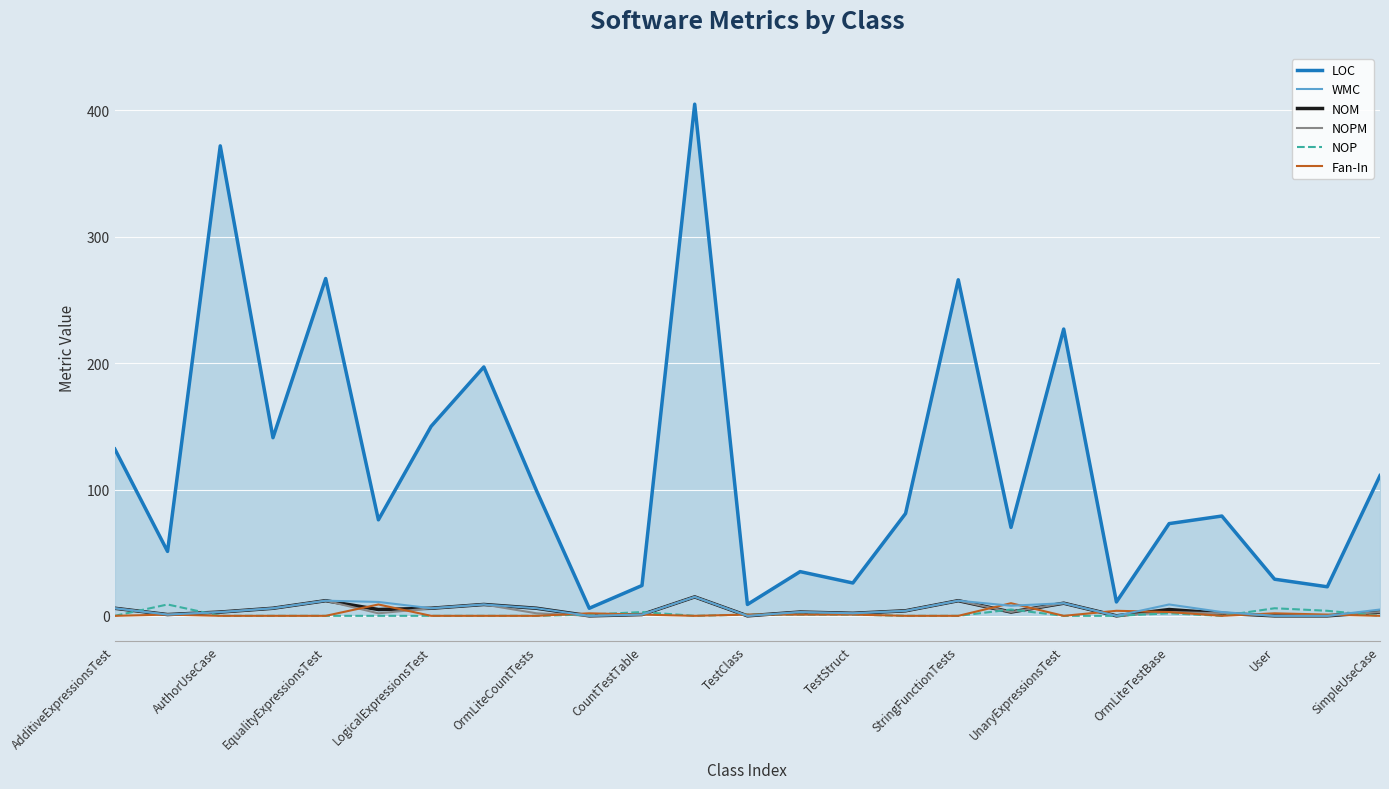

What is the highest value of the NOM series?

15